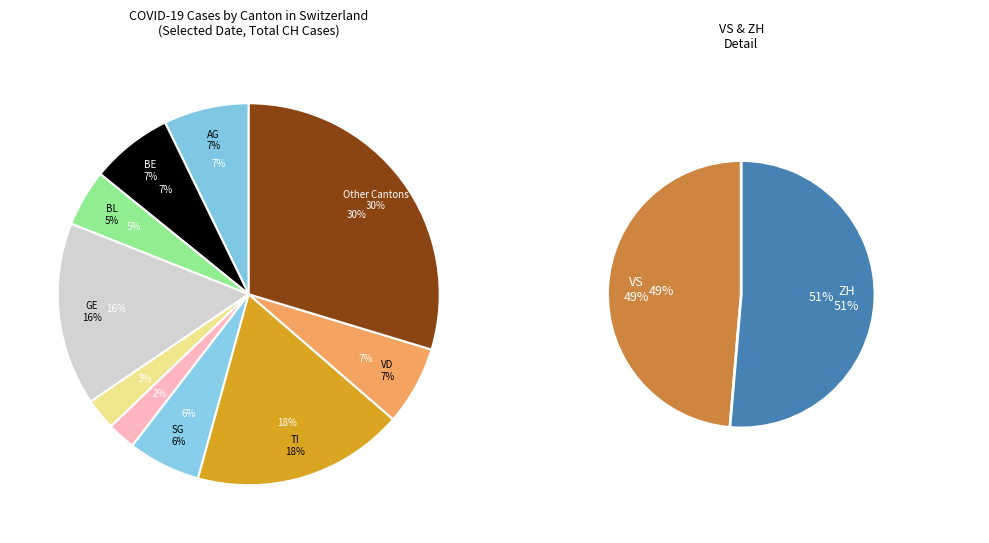

Rank the categories by value from lowest to highest.

LU, GR, BL, SG, VD, BE, AG, VS, ZH, GE, TI